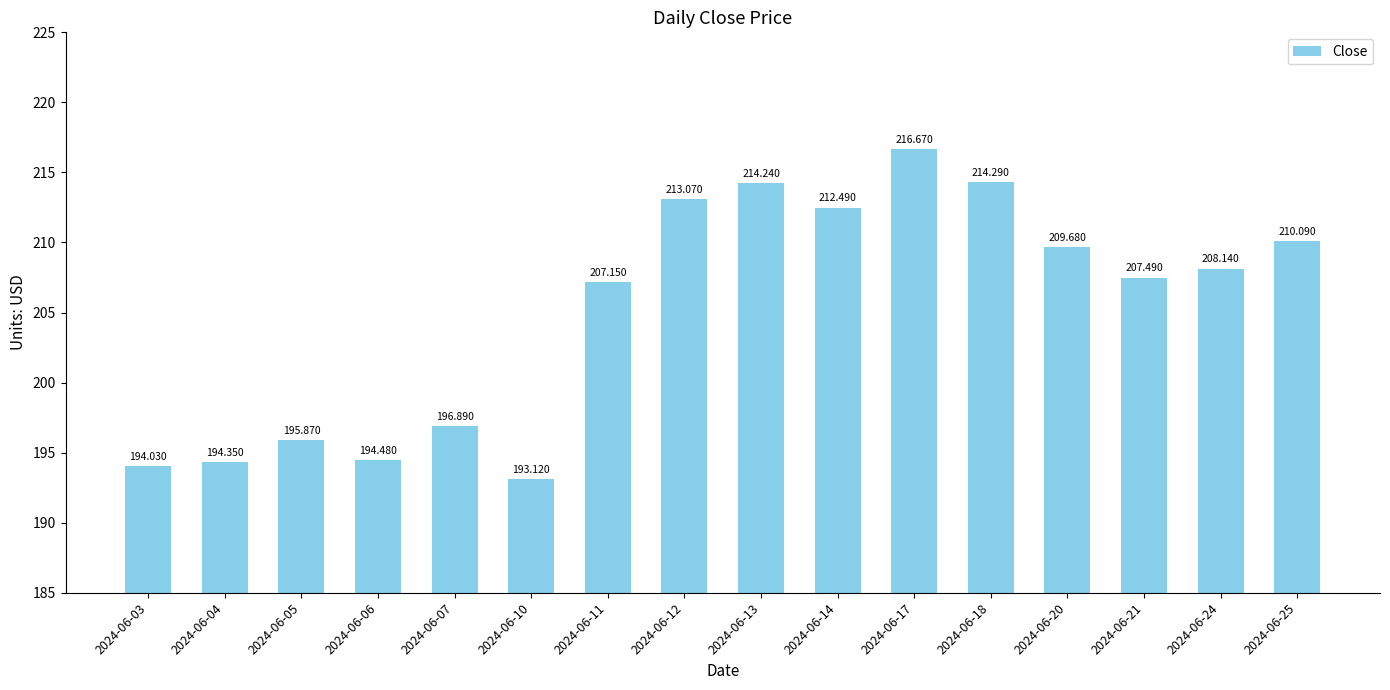

What is the ratio of the value at 2024-06-11 to the value at 2024-06-21?

1.0